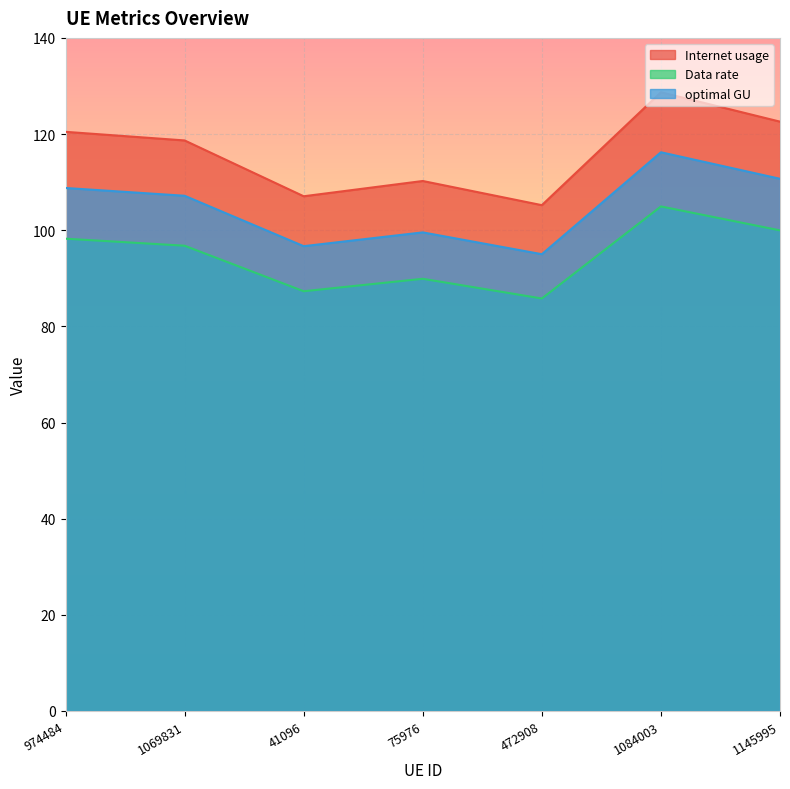

True or false: optimal GU and Data rate intersect in this chart.

False